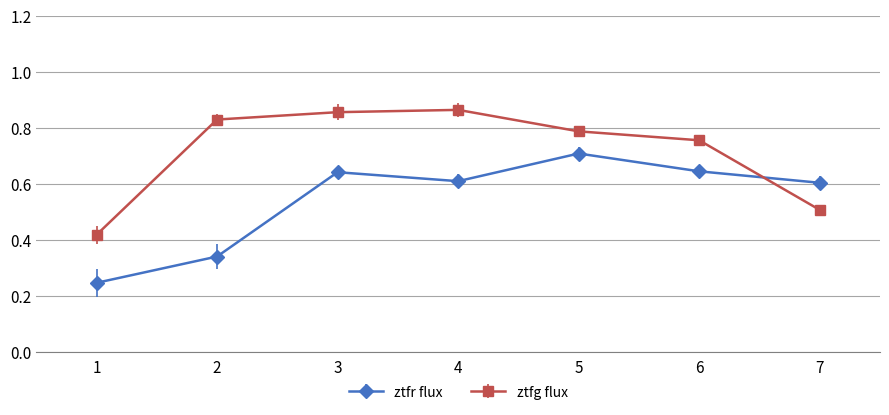

Is this an area chart (filled region under the line)?

No